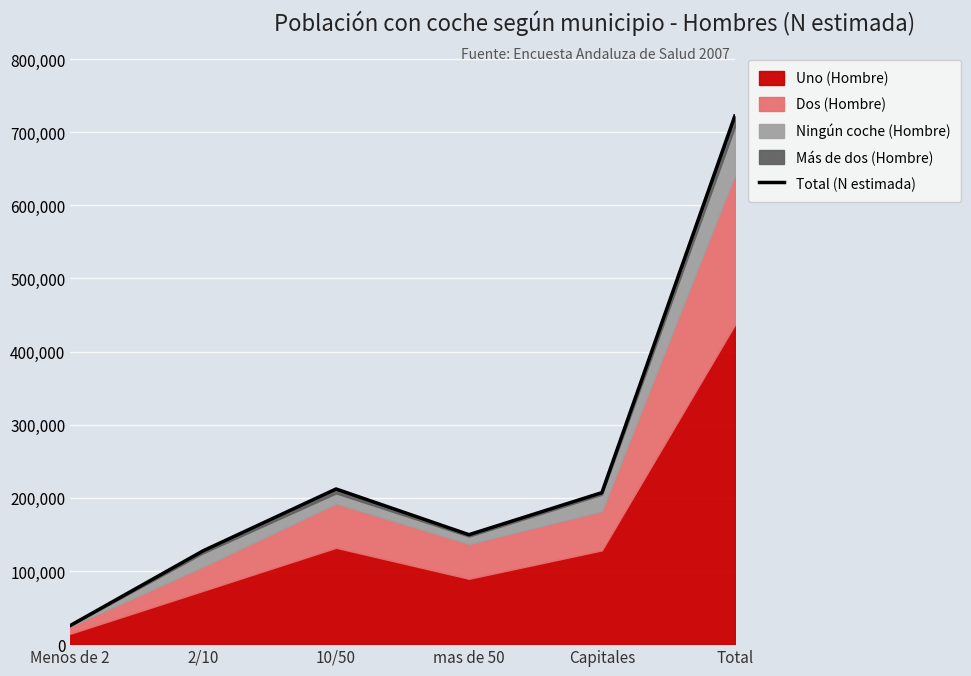

How many data points does each series have?

6